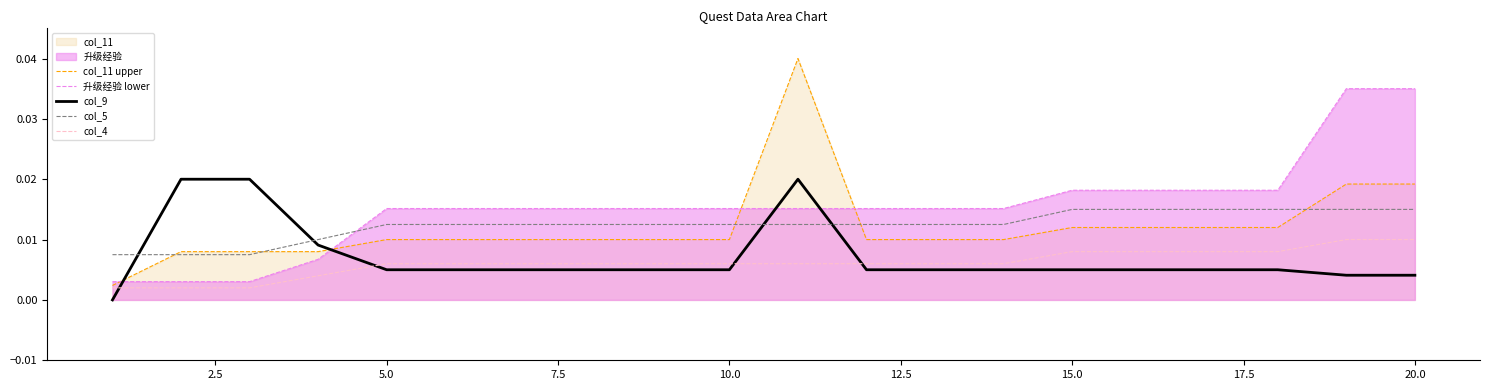

What is the sum of all col_5 values?

0.2